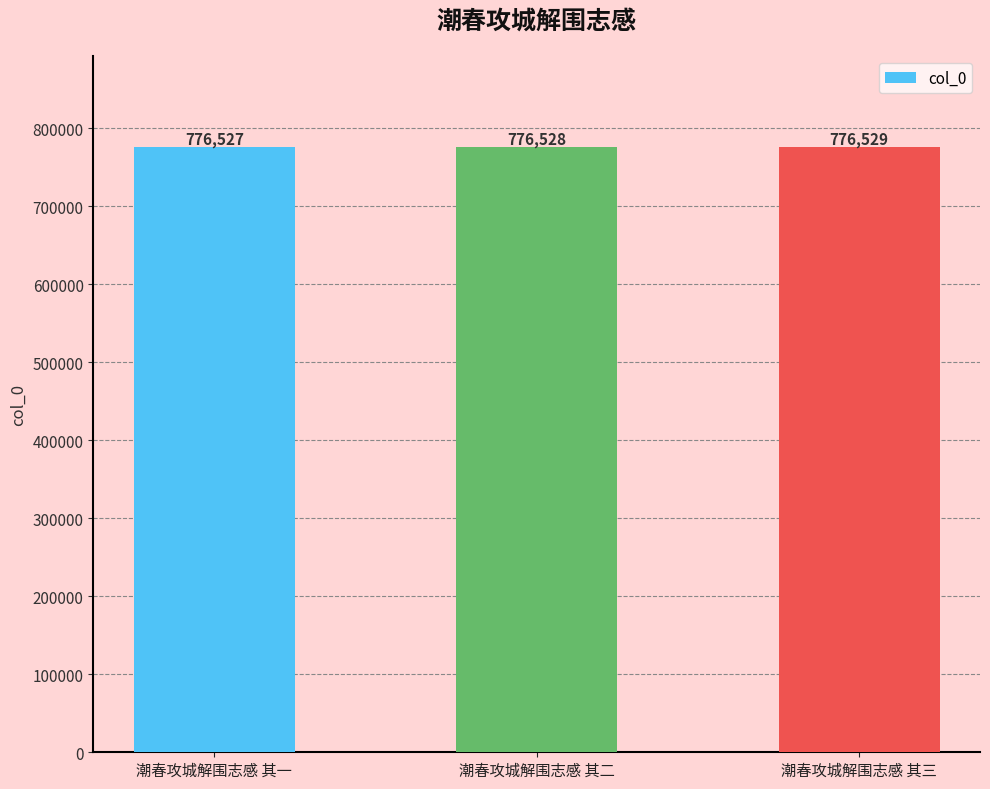

How many bars are there in total?

3